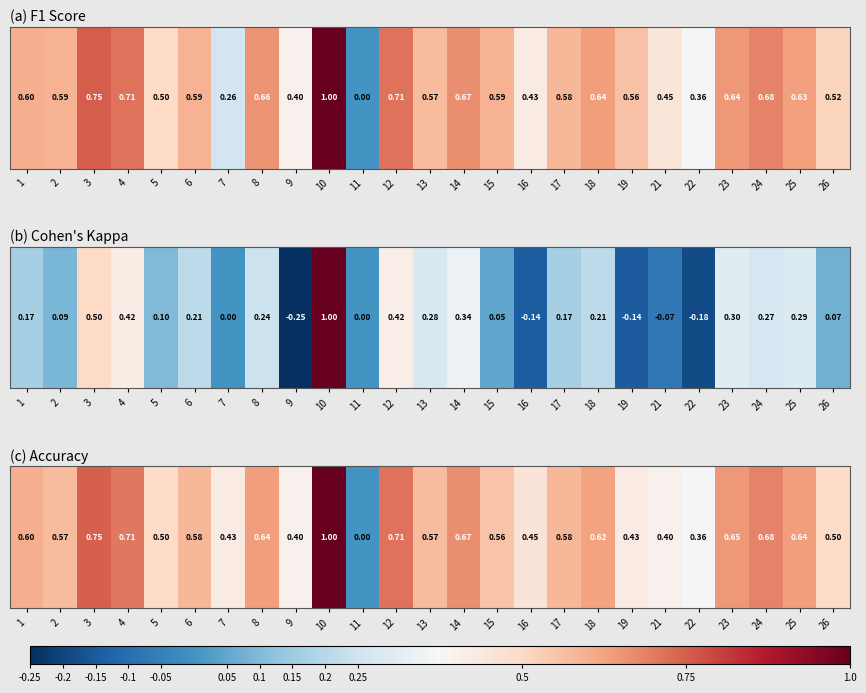

Reading left to right, extract all data points from this chart.

1=0.6	2=0.6	3=0.8	4=0.7	5=0.5	6=0.6	7=0.4	8=0.6	9=0.4	10=1.0	11=0.0	12=0.7	13=0.6	14=0.7	15=0.6	16=0.5	17=0.6	18=0.6	19=0.4	21=0.4	22=0.4	23=0.6	24=0.7	25=0.6	26=0.5